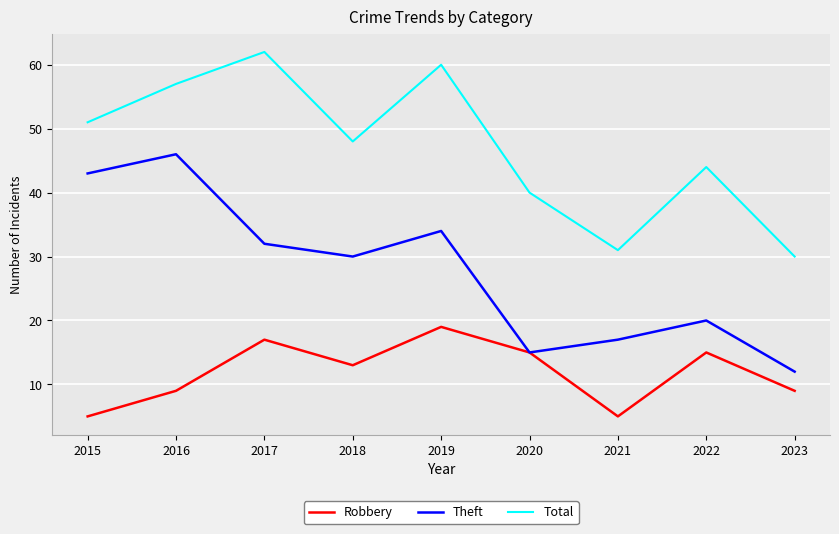

Reading right to left, list all the values displayed in this chart.

Robbery: 2023=9	2022=15	2021=5	2020=15	2019=19	2018=13	2017=17	2016=9	2015=5
Theft: 2023=12	2022=20	2021=17	2020=15	2019=34	2018=30	2017=32	2016=46	2015=43
Total: 2023=30	2022=44	2021=31	2020=40	2019=60	2018=48	2017=62	2016=57	2015=51